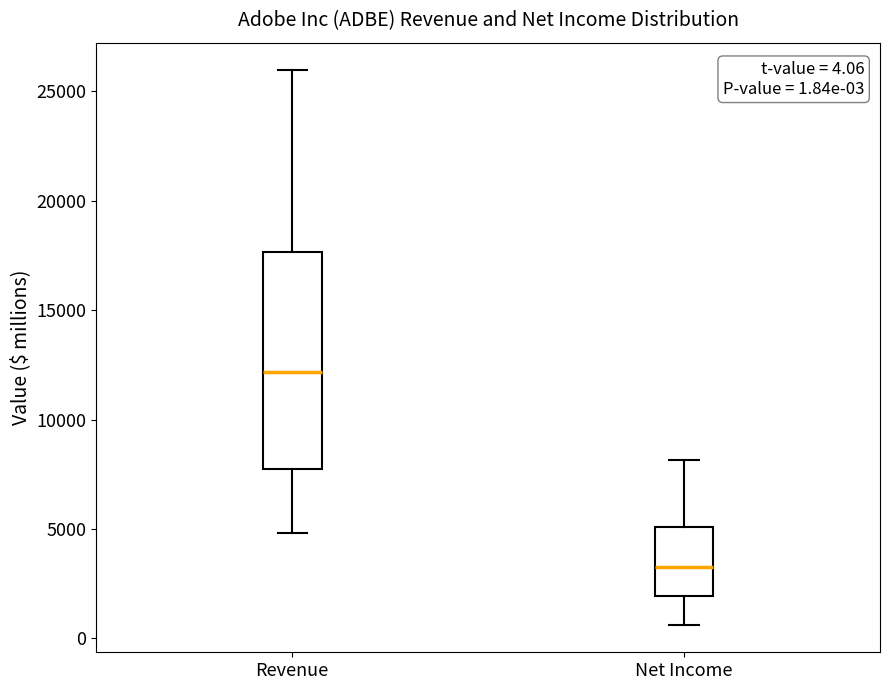

Which box is the tallest, from its lower edge to its upper edge?

Revenue